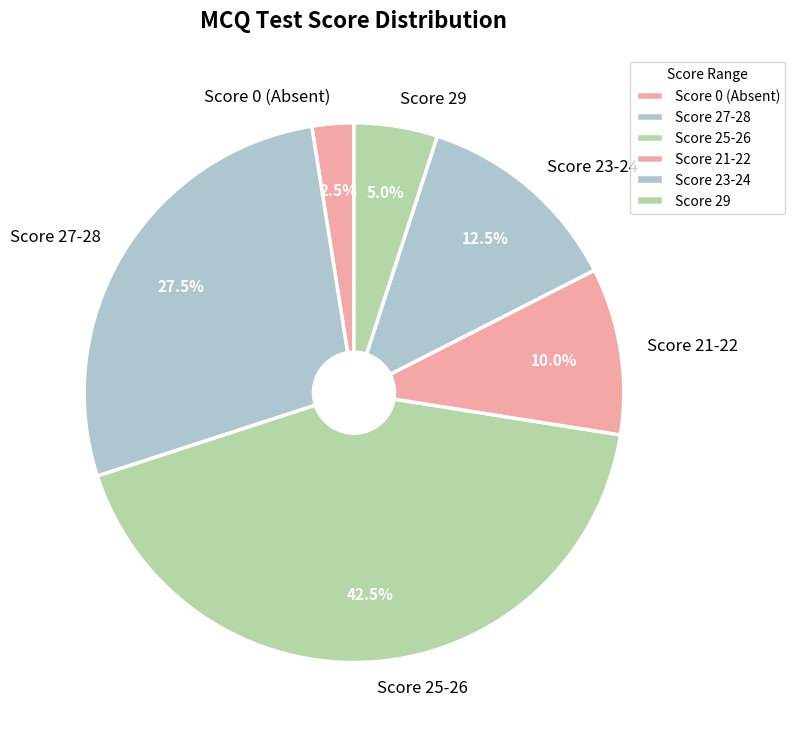

How many segments does this pie chart have?

6